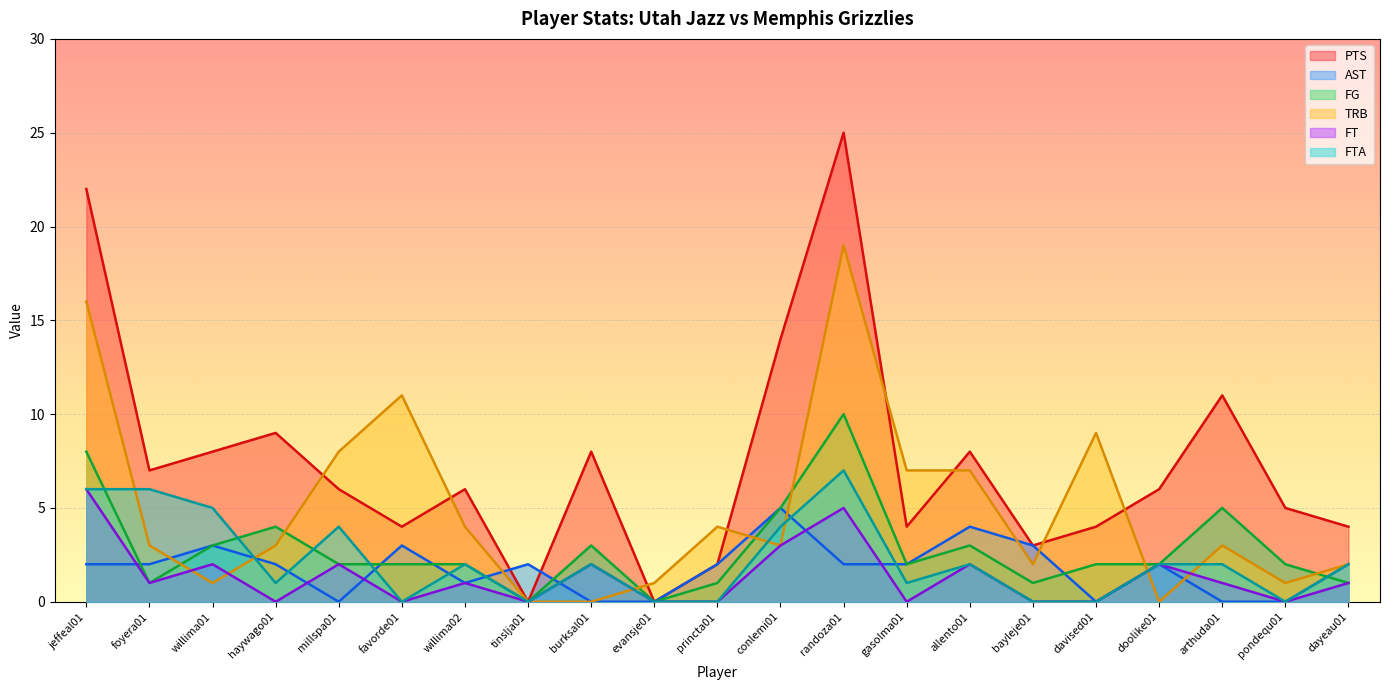

What is the label of the 17th point from the left?

davised01